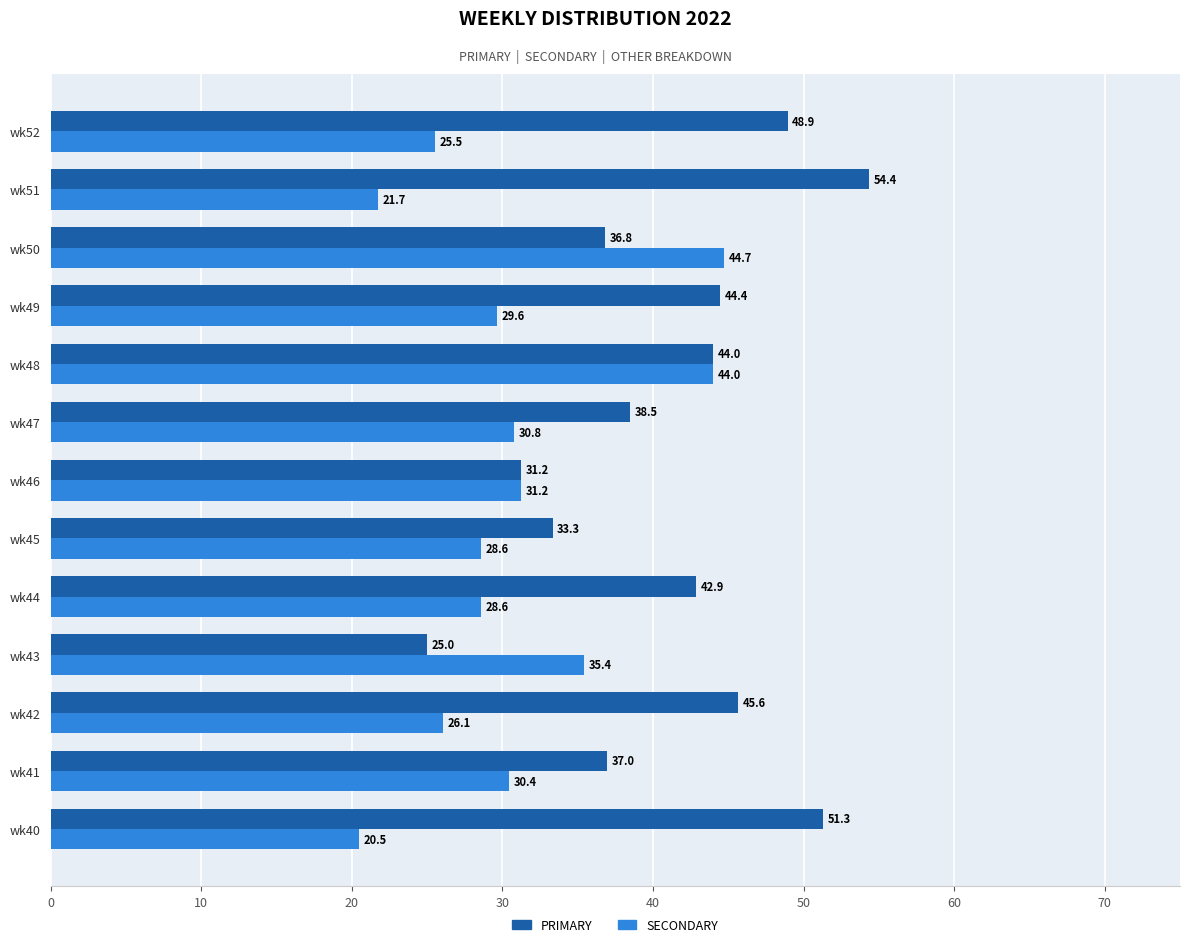

What is the minimum value shown in the chart?

20.5